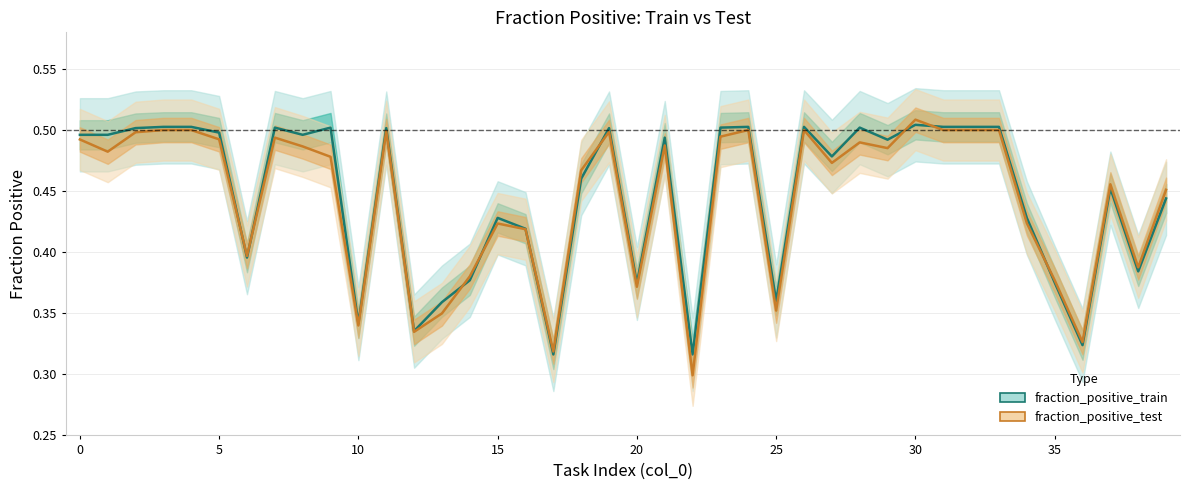

What value does the fraction_positive_test series have at 36?

0.3